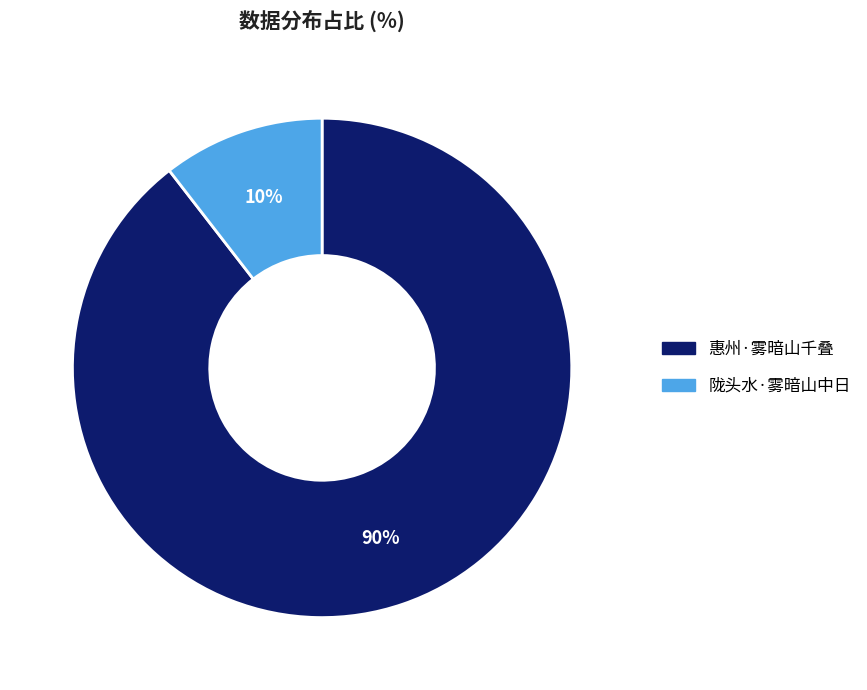

Do 陇头水·雾暗山中日 and 惠州·雾暗山千叠 together represent more than half of the pie?

Yes